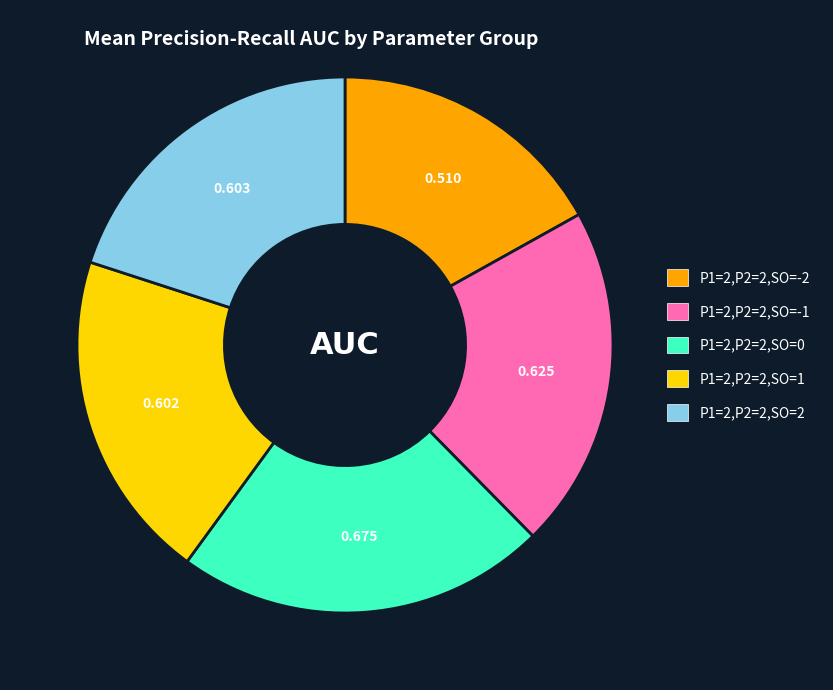

Is the sum of P1=2,P2=2,SO=0 and P1=2,P2=2,SO=-2 greater than half?

No